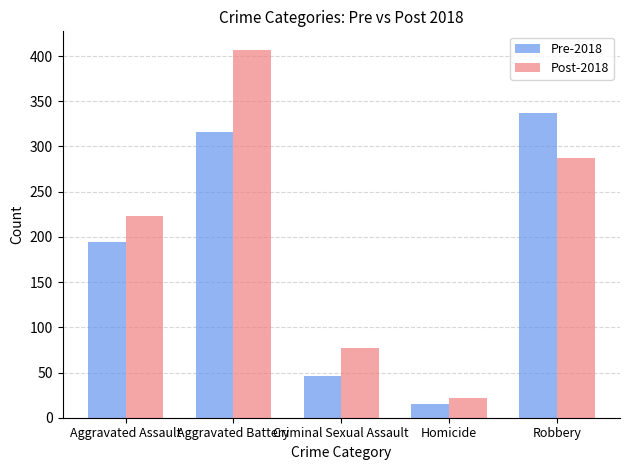

At which label does Pre-2018 reach its peak?

Robbery